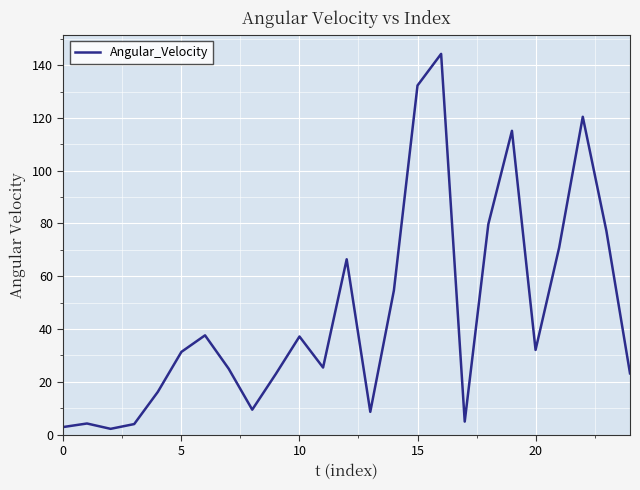

What is the greatest value displayed?

144.3